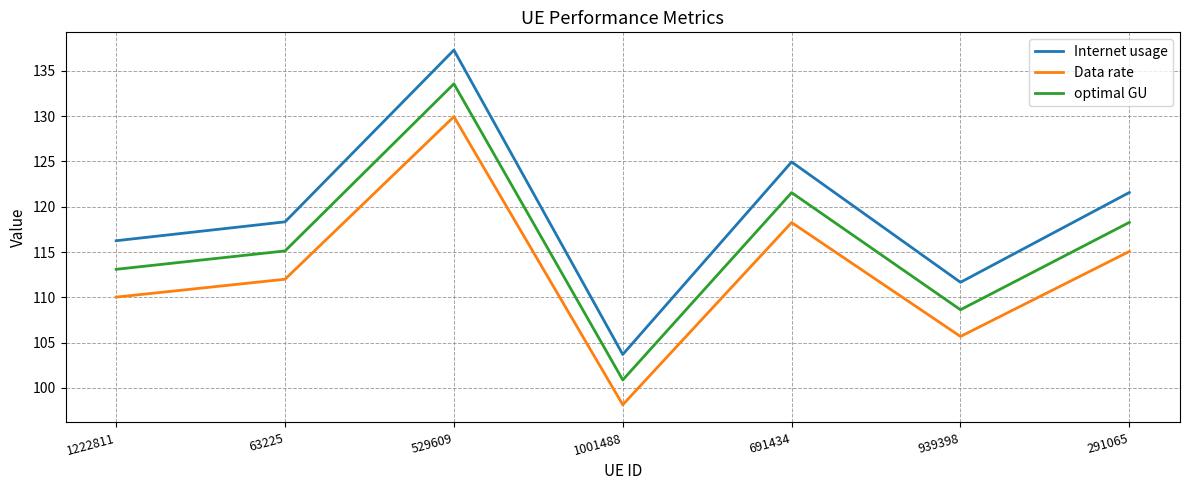

Which series has the largest total across all categories?

Internet usage